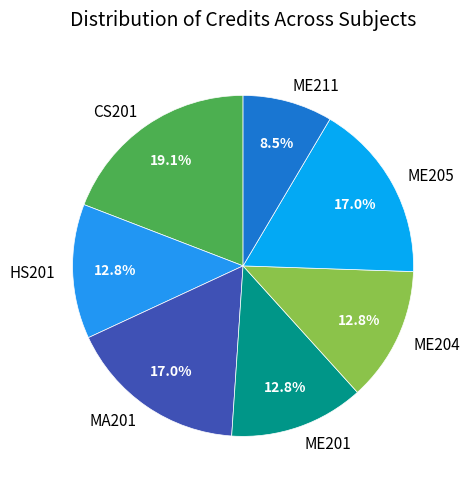

How many segments does this pie chart have?

7